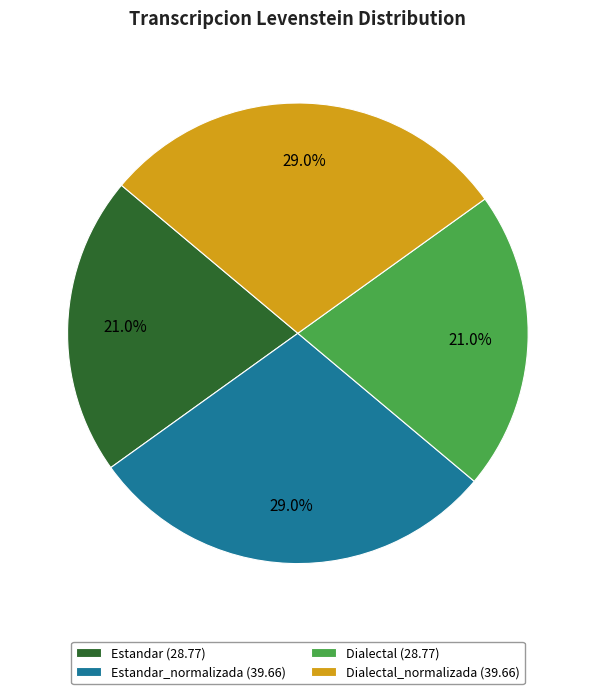

What is the ratio of the value at Estandar (28.77) to the value at Dialectal_normalizada (39.66)?

0.7